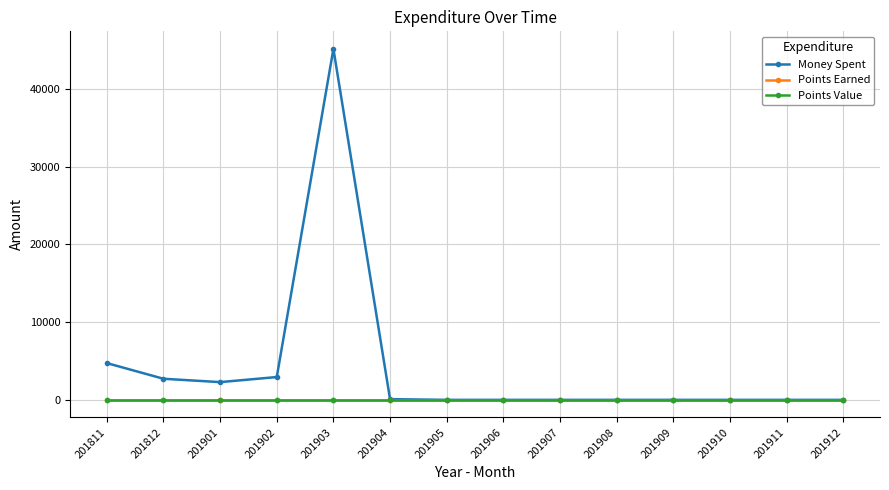

Is the value of Points Value at 201811 greater than the value of Points Earned at 201909?

No